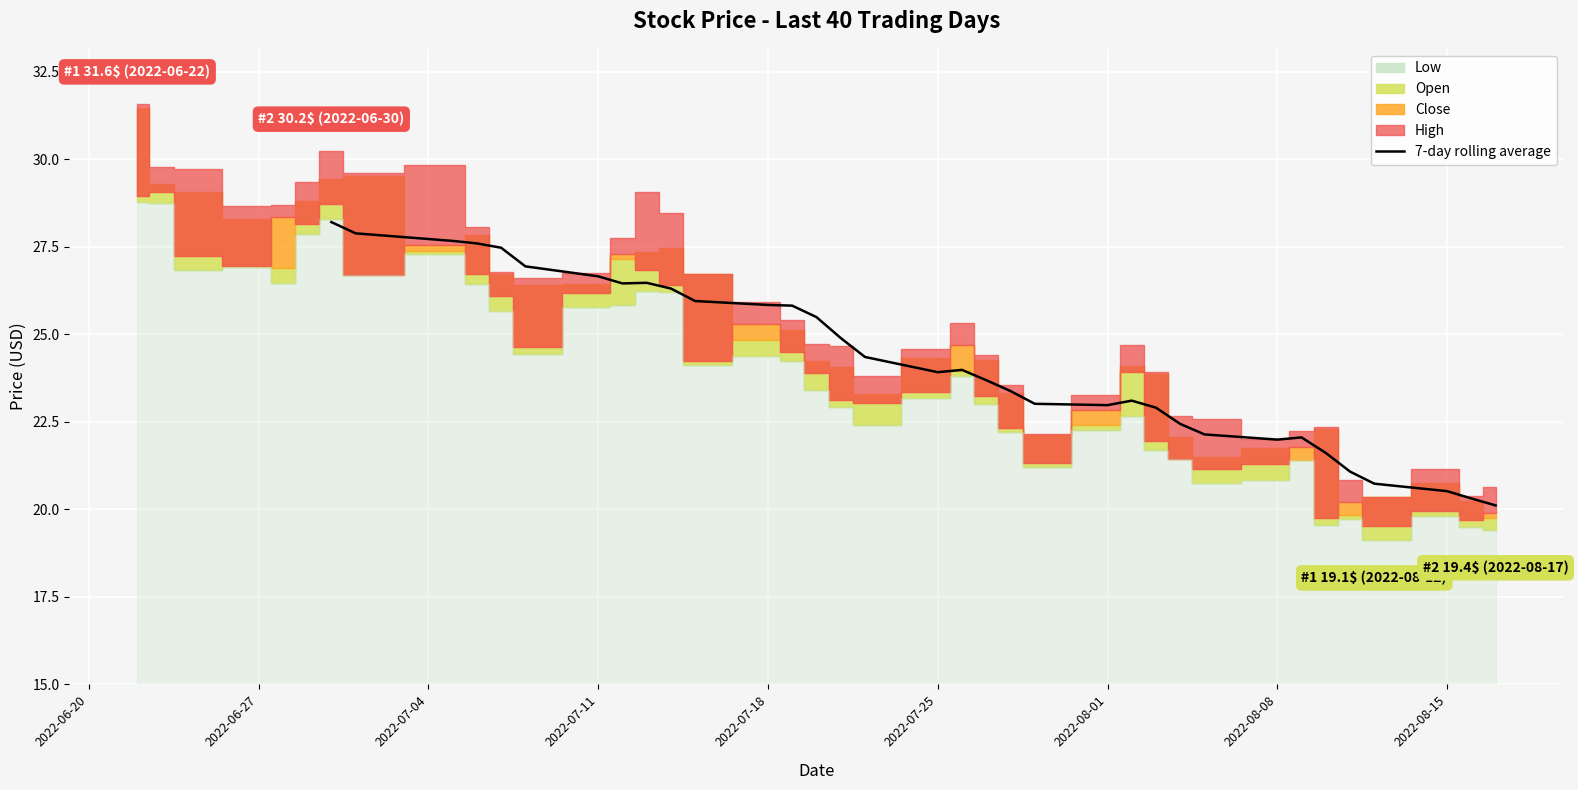

True or false: there are more than 2 points higher than both neighbors.

True